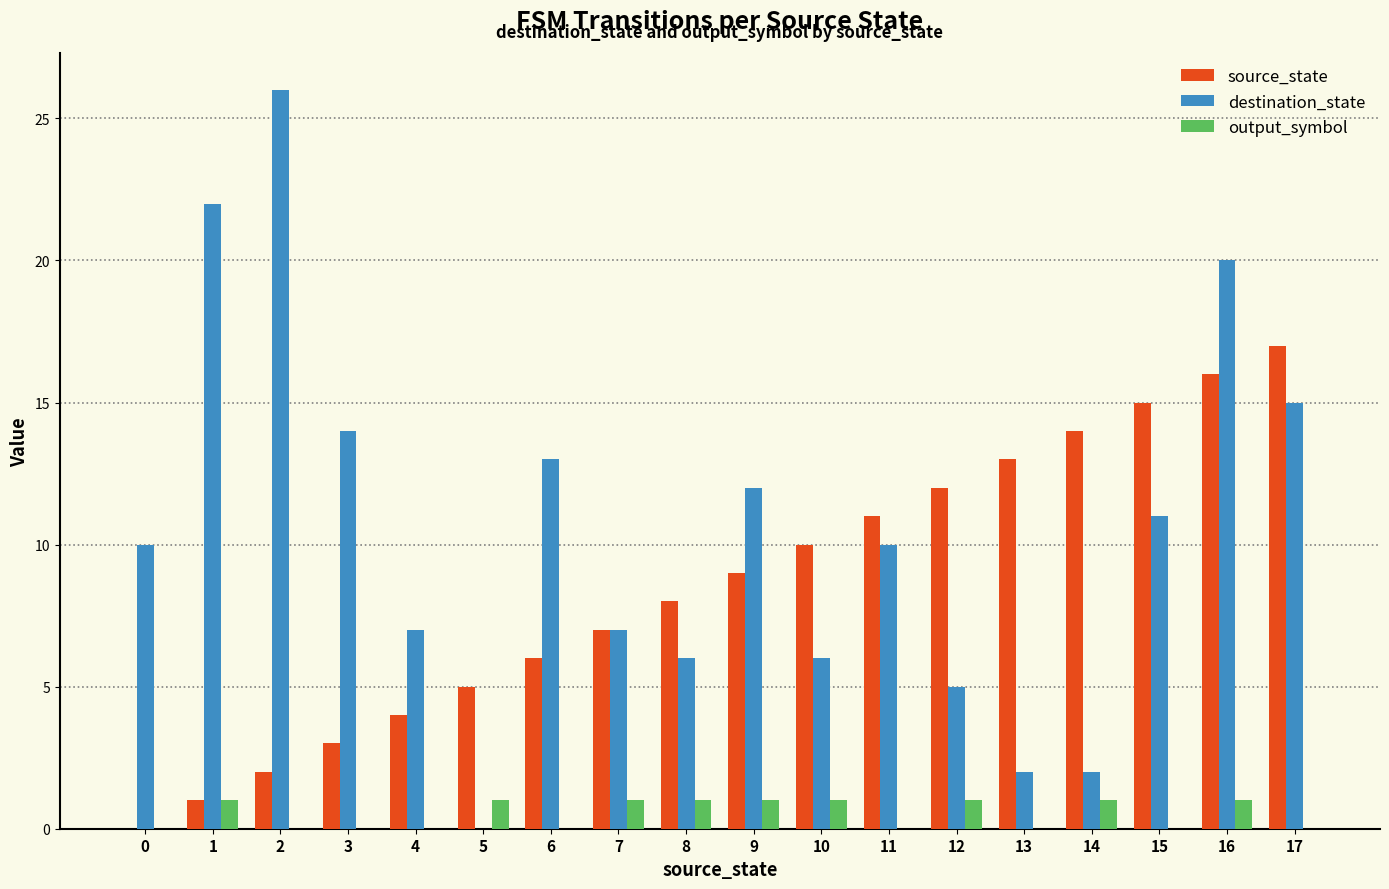

What is the total value across all series at 0?

10